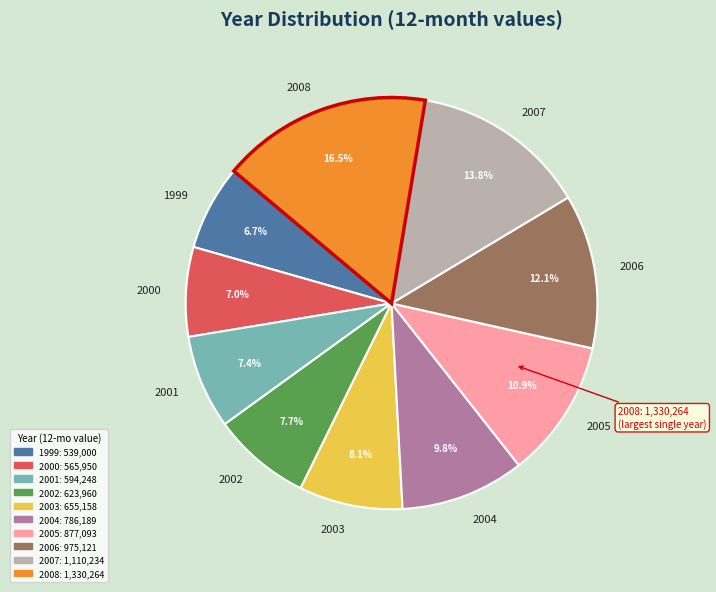

To the nearest percent, what is the difference between the largest and smallest slice percentages?

10%